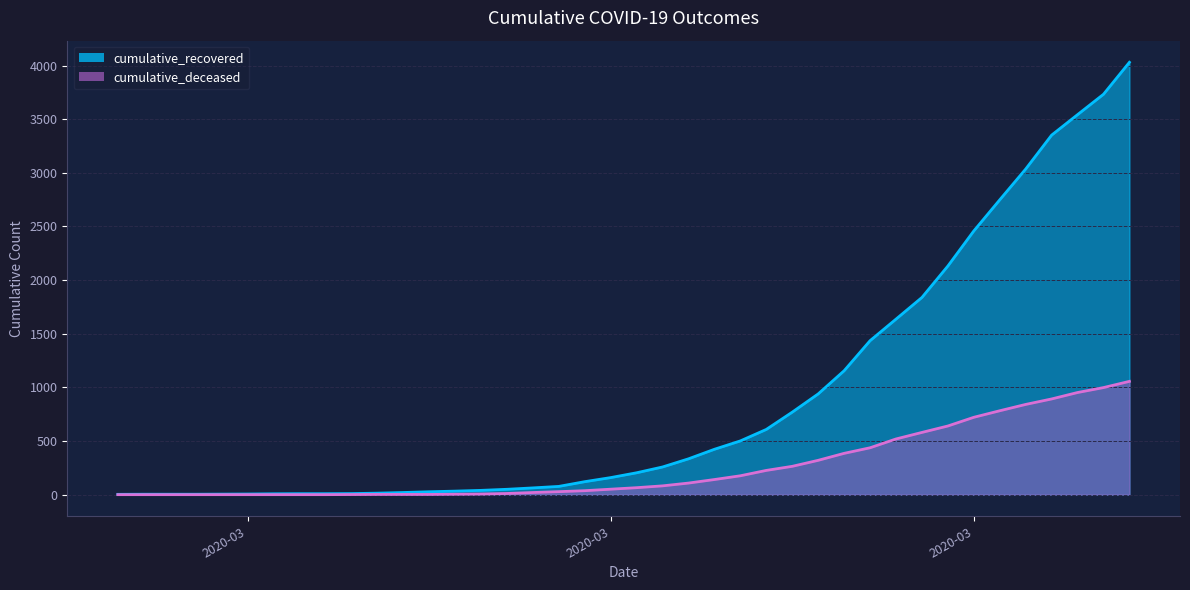

True or false: cumulative_recovered and cumulative_deceased intersect in this chart.

False